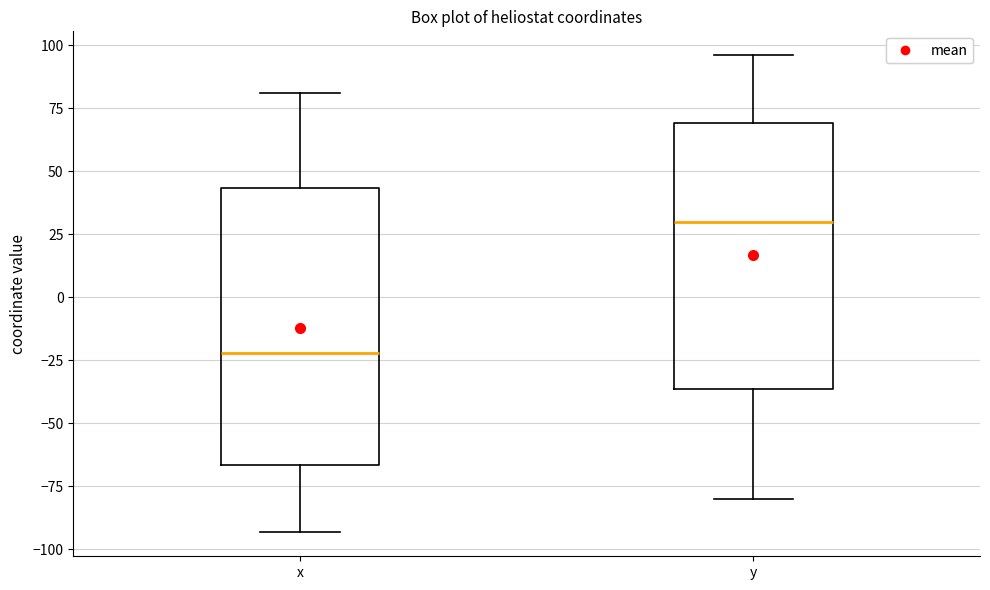

Where is the lower edge of the box for x on the y-axis? The values are not printed on the chart, so give them approximately, as read against the axis.

-65